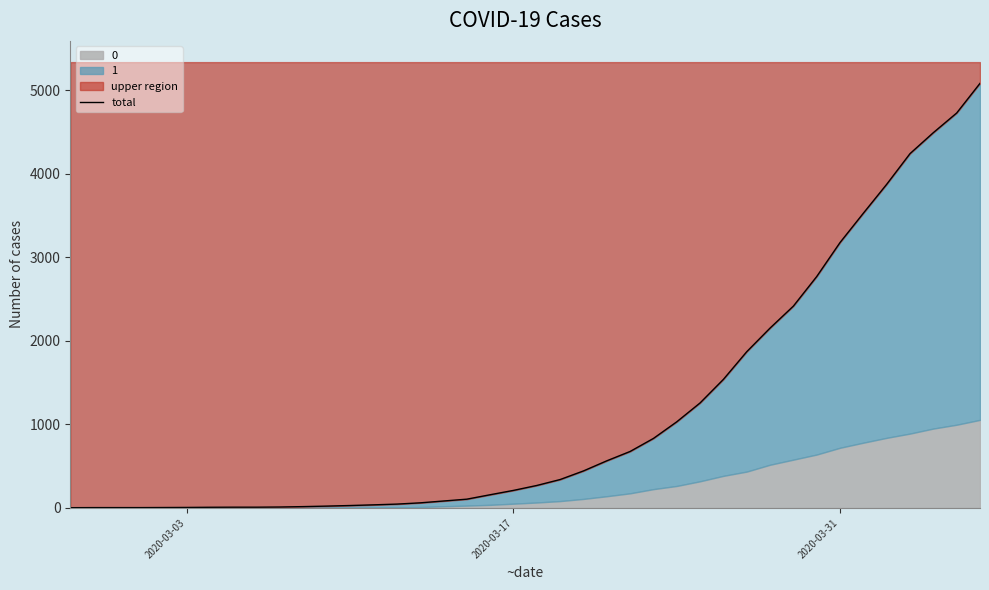

Is it true that the value at 17 is 165?

False